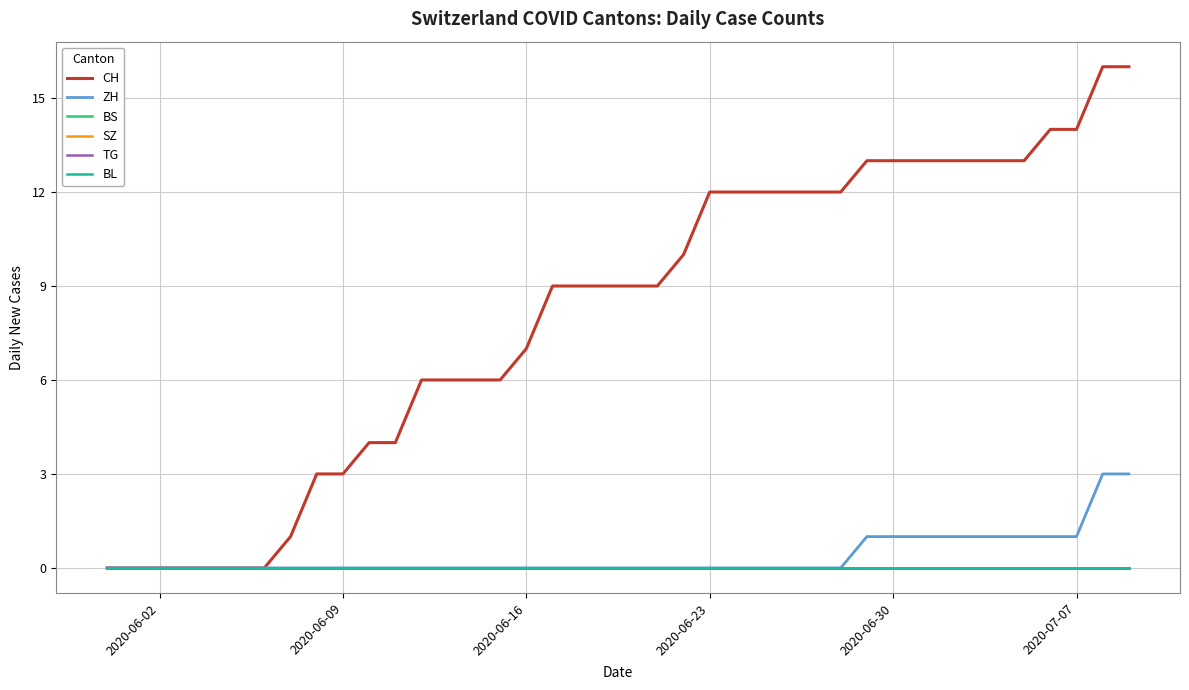

True or false: CH and TG cross at least once.

False